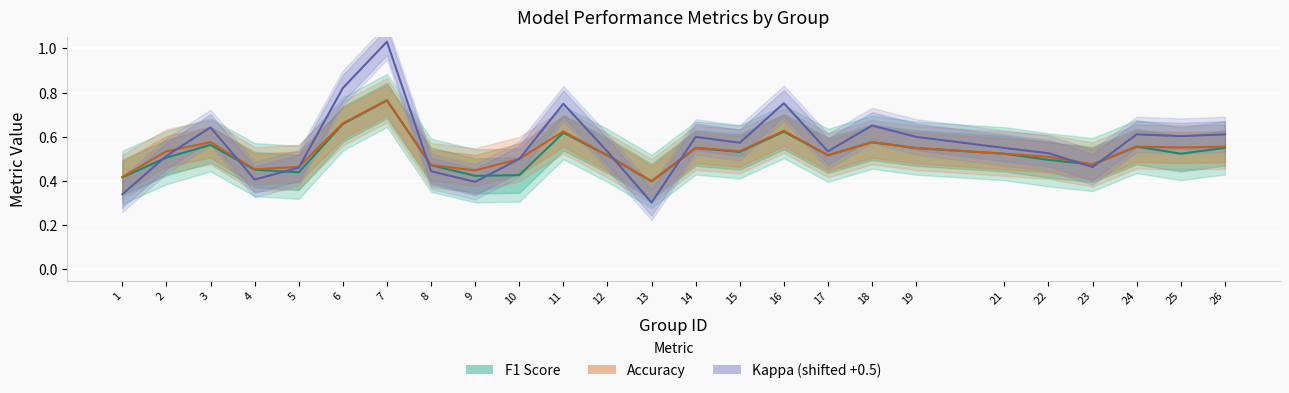

Reading left to right, what are all the values shown in this chart?

f1: 1=0.4	2=0.5	3=0.6	4=0.5	5=0.4	6=0.7	7=0.8	8=0.5	9=0.4	10=0.4	11=0.6	12=0.5	13=0.4	14=0.5	15=0.5	16=0.6	17=0.5	18=0.6	19=0.5	21=0.5	22=0.5	23=0.5	24=0.6	25=0.5	26=0.5
accuracy: 1=0.4	2=0.5	3=0.6	4=0.5	5=0.5	6=0.7	7=0.8	8=0.5	9=0.4	10=0.5	11=0.6	12=0.5	13=0.4	14=0.6	15=0.5	16=0.6	17=0.5	18=0.6	19=0.6	21=0.5	22=0.5	23=0.5	24=0.6	25=0.6	26=0.6
kappa (shifted): 1=0.3	2=0.5	3=0.6	4=0.4	5=0.5	6=0.8	7=1.0	8=0.4	9=0.4	10=0.5	11=0.8	12=0.5	13=0.3	14=0.6	15=0.6	16=0.8	17=0.5	18=0.7	19=0.6	21=0.5	22=0.5	23=0.5	24=0.6	25=0.6	26=0.6